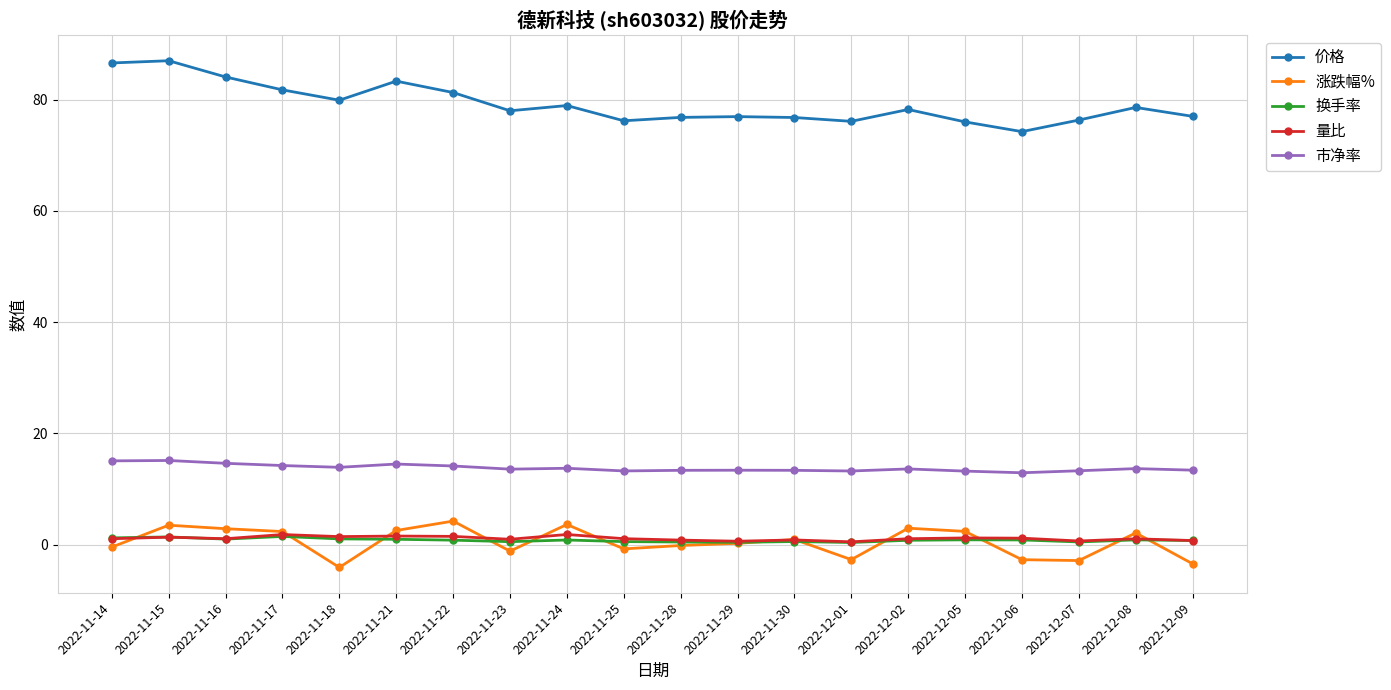

How many intersections are there between 量比 and 换手率?

2